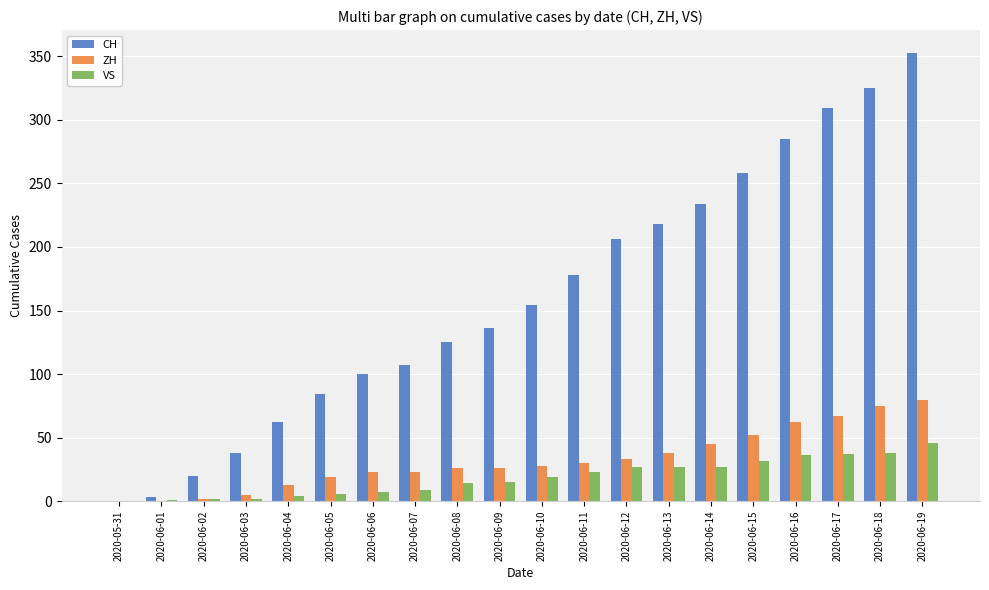

Does the chart contain stacked bars?

No